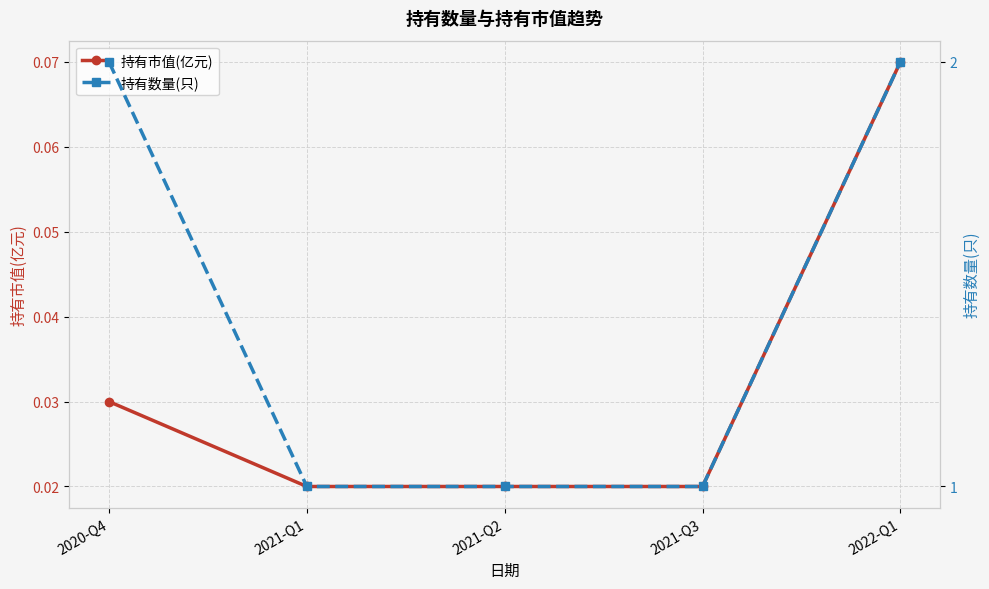

Reading left to right, extract all data points from this chart.

持有市值(亿元): 0.0	0.0	0.0	0.0	0.1
持有数量(只): 2.0	1.0	1.0	1.0	2.0